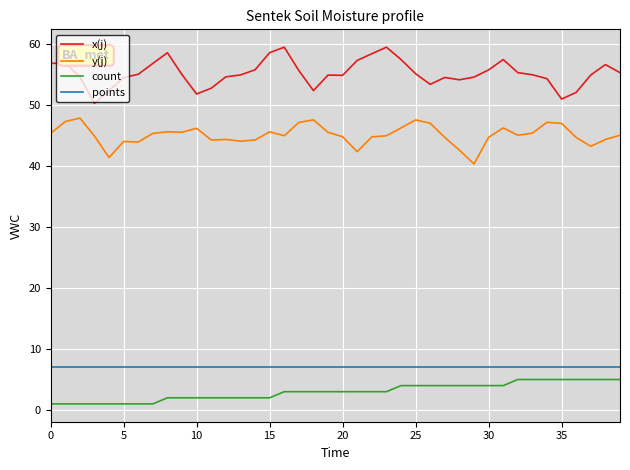

Which series has the largest total across all categories?

x(j)